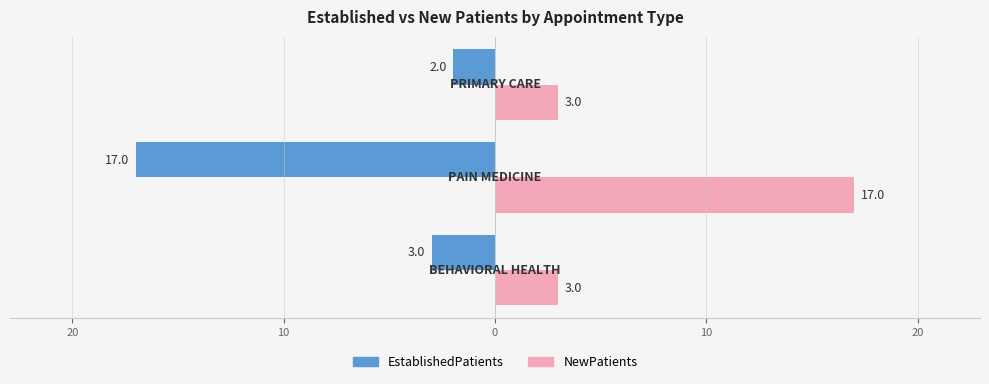

Which series has the widest spread of values?

EstablishedPatients